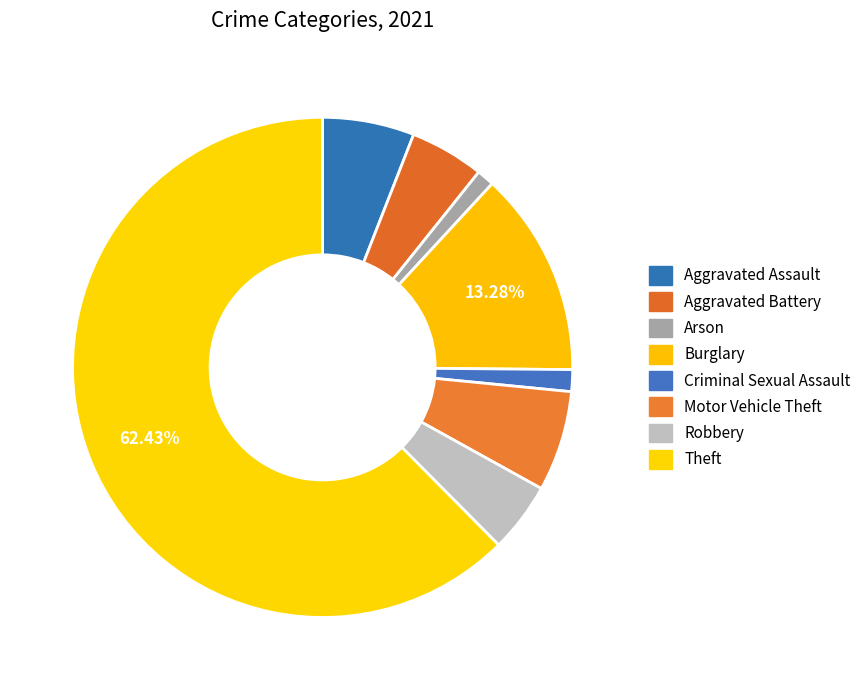

The Motor Vehicle Theft slice represents 6% of the pie. True or false?

True